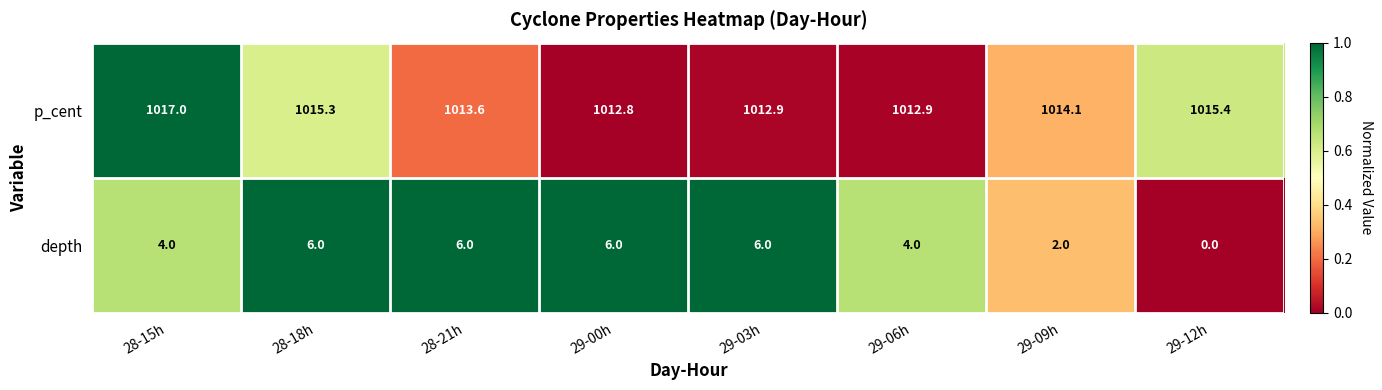

Rank the series at 29-00h from lowest to highest value.

depth, p_cent